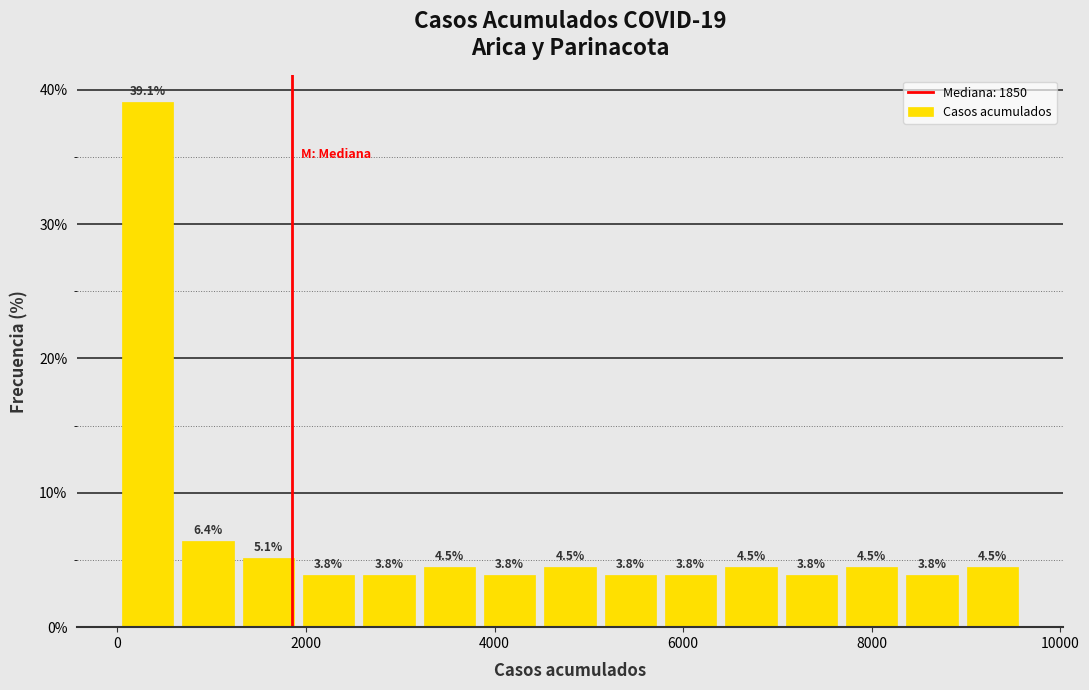

Around what value on the x-axis is the tallest bar? Give the approximate position of its centre, as read against the axis.

400